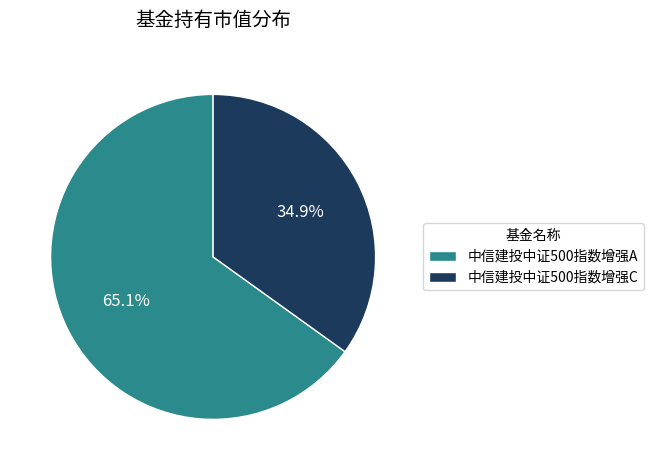

Which slice is the largest?

中信建投中证500指数增强A